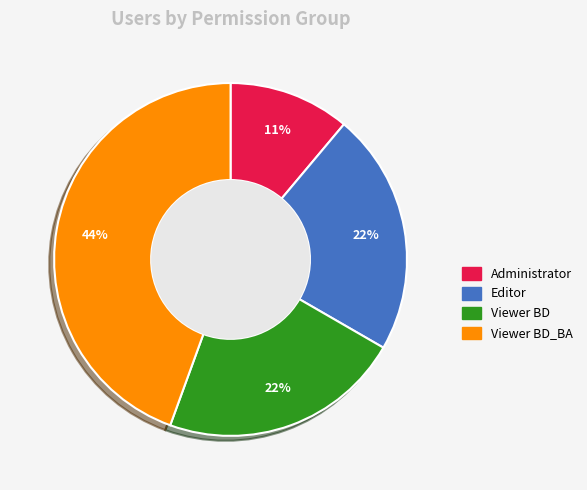

True or false: Administrator accounts for 11% of the total.

True